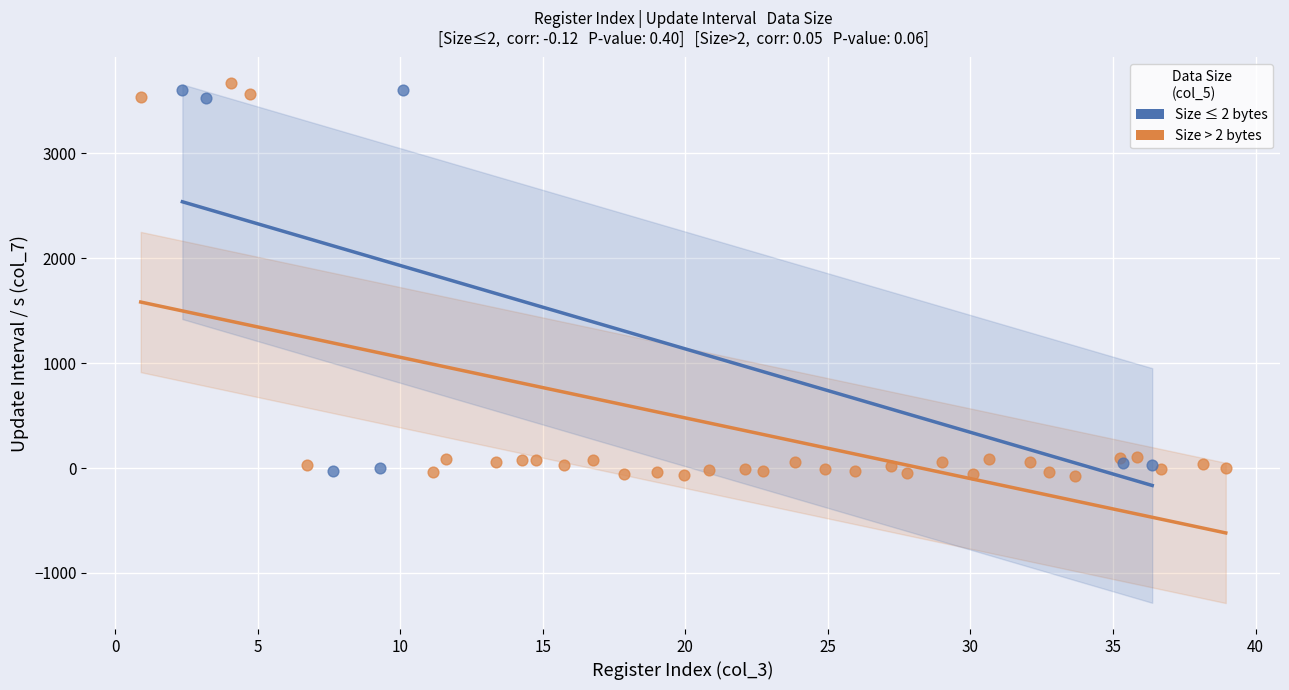

Which series contains the highest Y value?

Size > 2 bytes